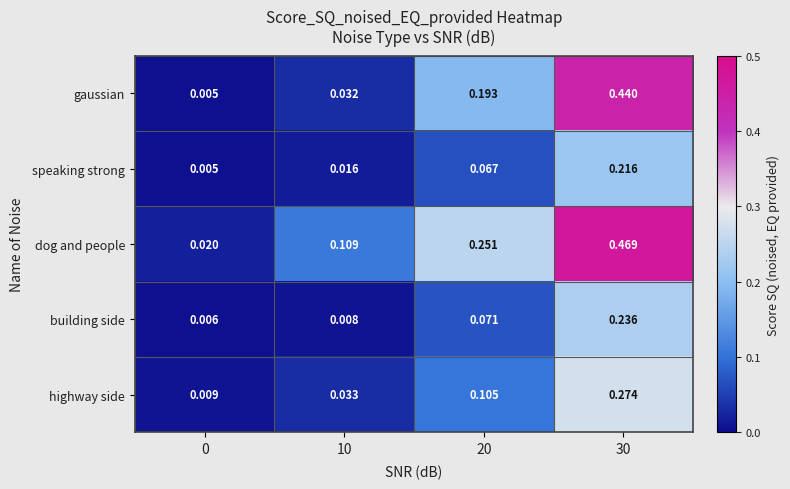

Which series has the largest range (max minus min)?

dog and people